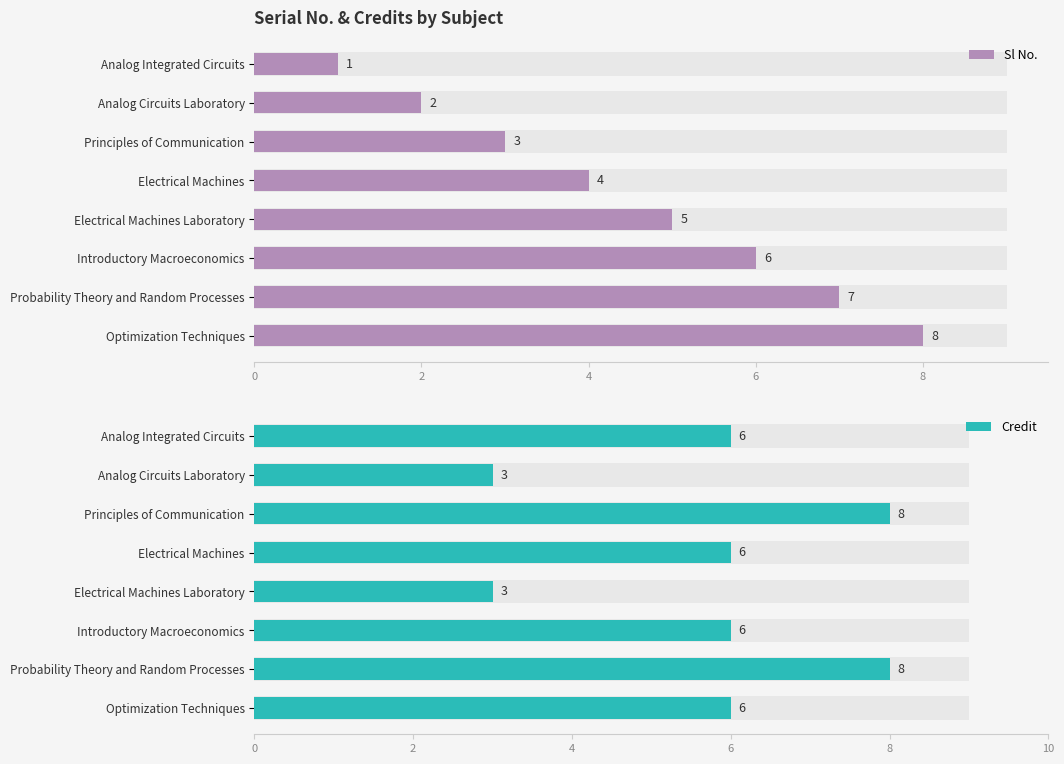

What is the difference between the maximum and second lowest values in the Credit series?

5